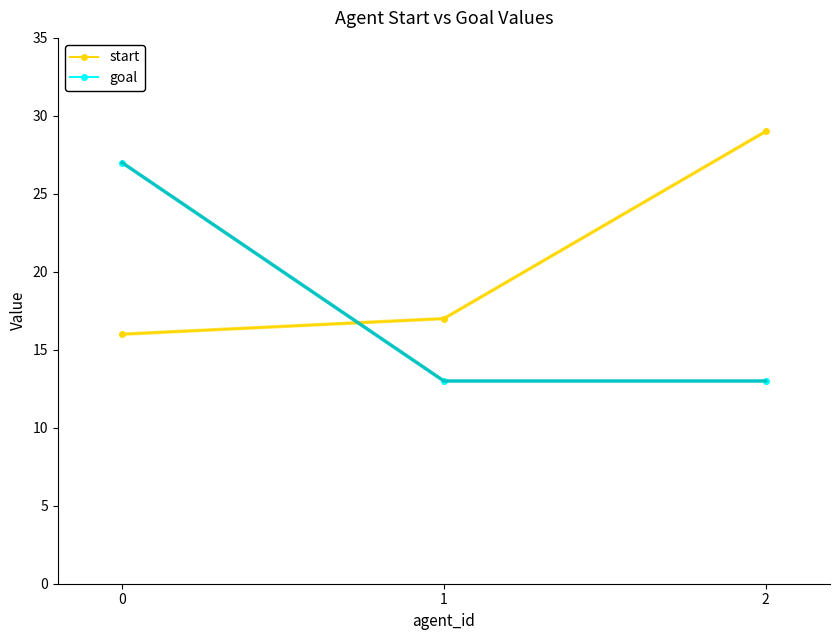

Which series has the largest total across all categories?

start